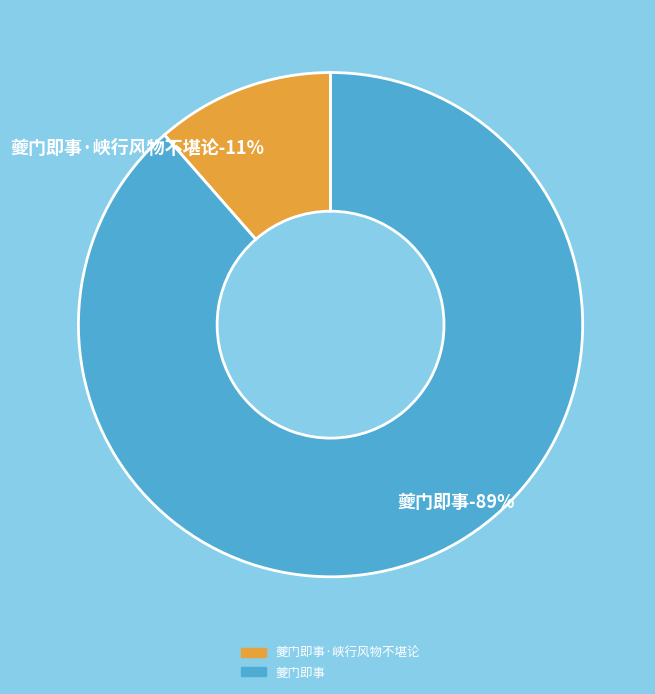

What is the ratio of the value at 夔门即事·峡行风物不堪论 to the value at 夔门即事?

0.1